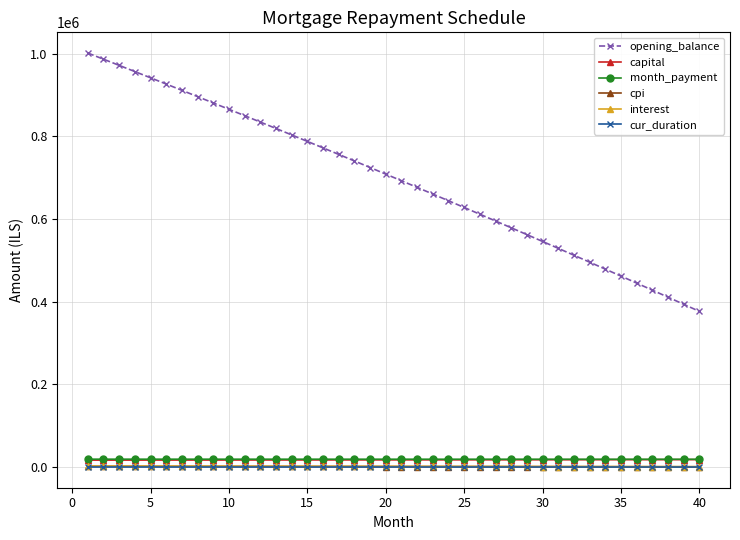

What is the value of the opening_balance point at the 16th from the left?

772305.1